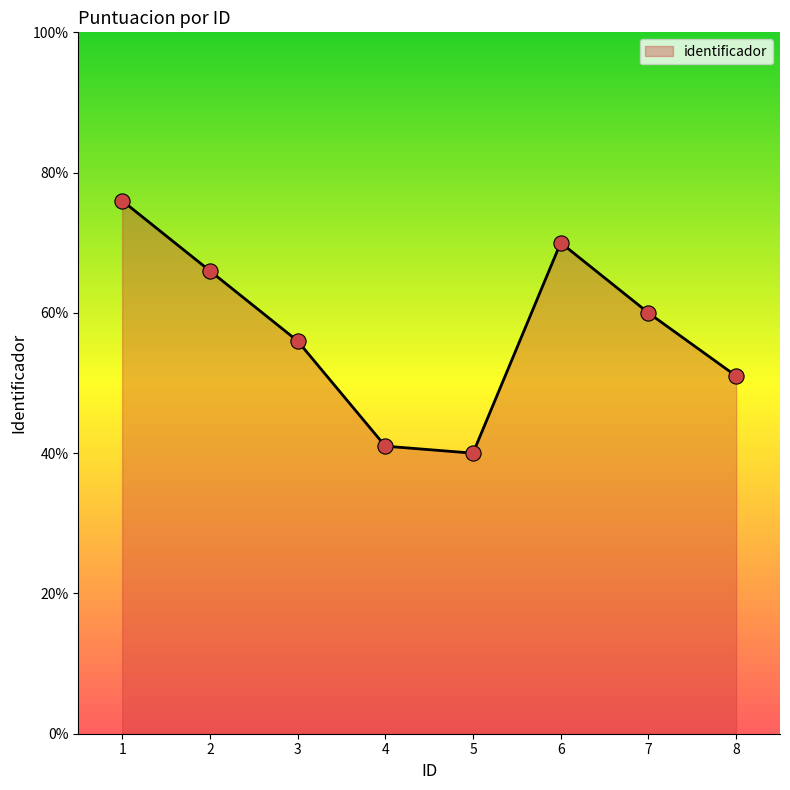

Between 7 and 5, which is larger?

7